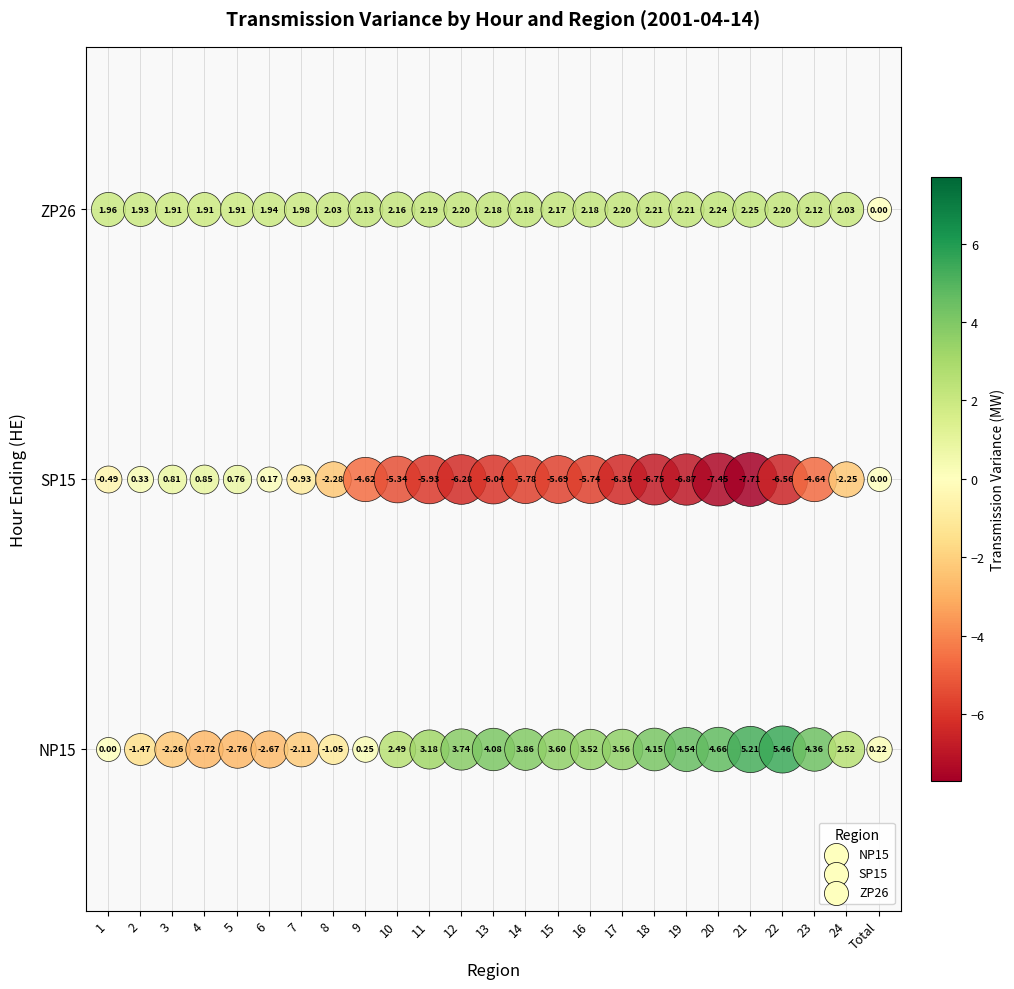

Which series has the largest total across all categories?

ZP26